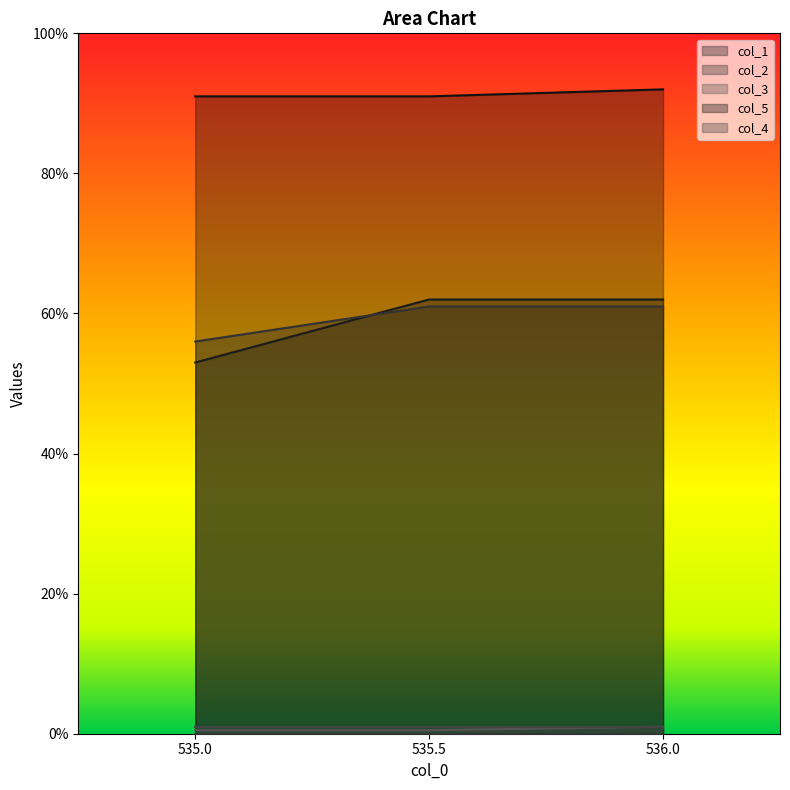

What is the average value of the col_5 series?

91.3